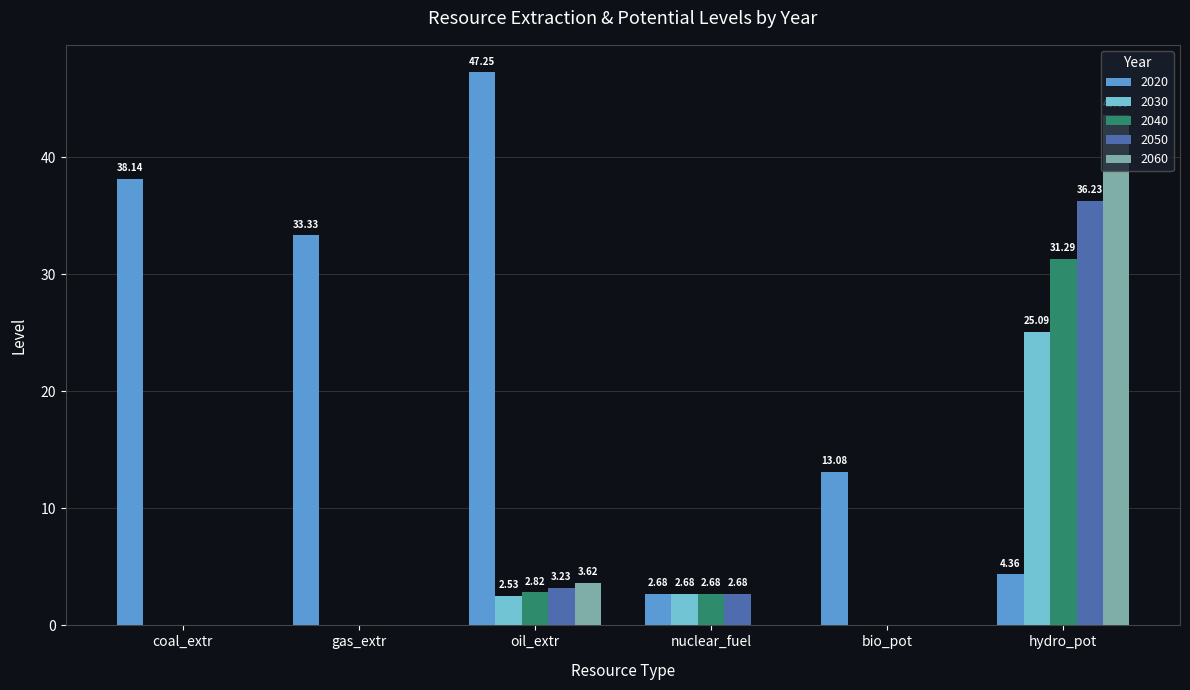

What is the sum of the 2020 values at nuclear_fuel and oil_extr?

49.9